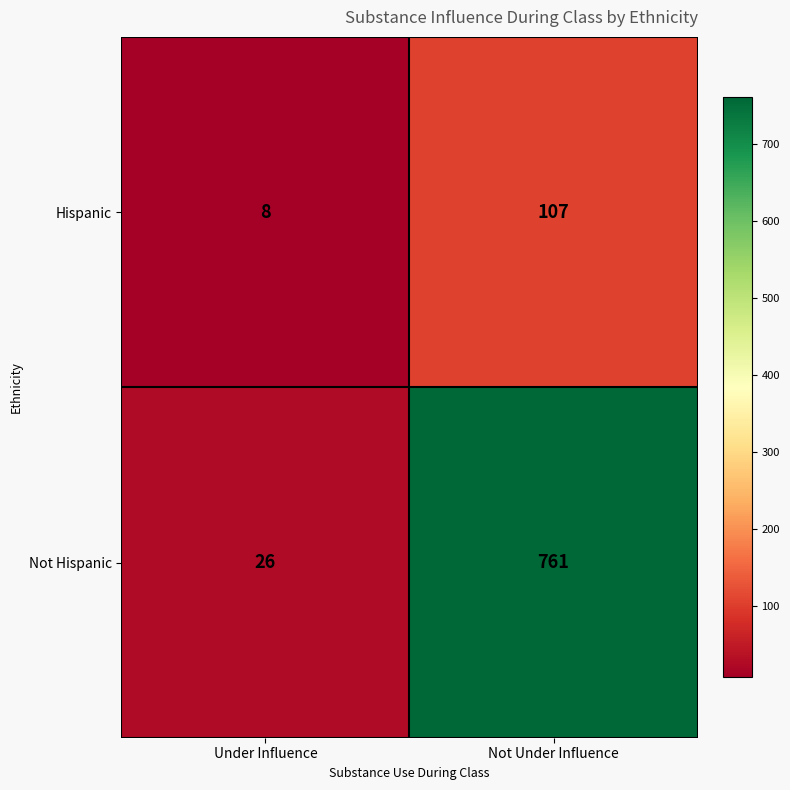

At Not Under Influence, list the series in order from smallest to largest.

Hispanic, Not Hispanic